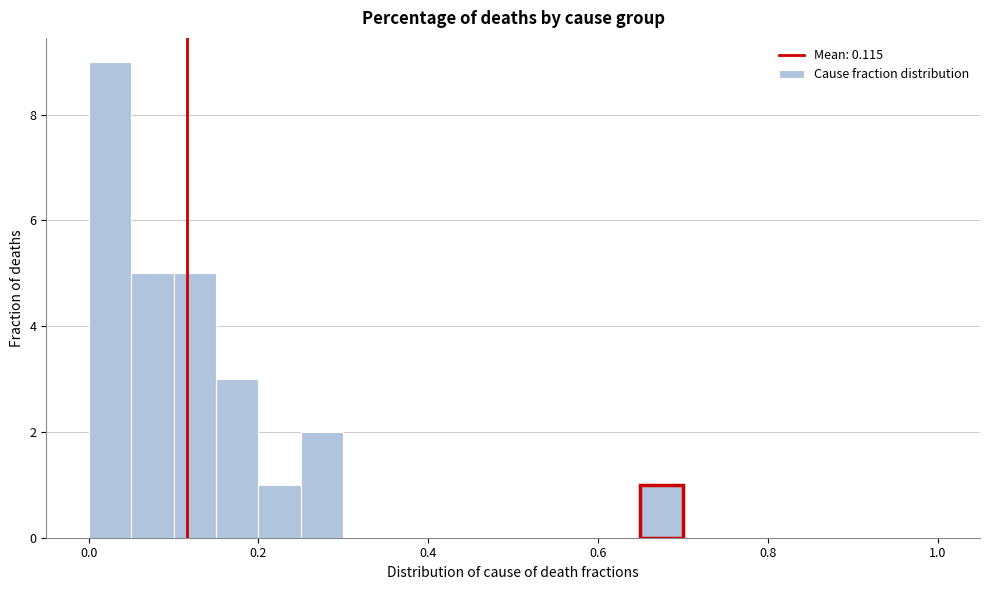

Read against the x-axis, roughly where is the centre of the tallest bar?

0.02